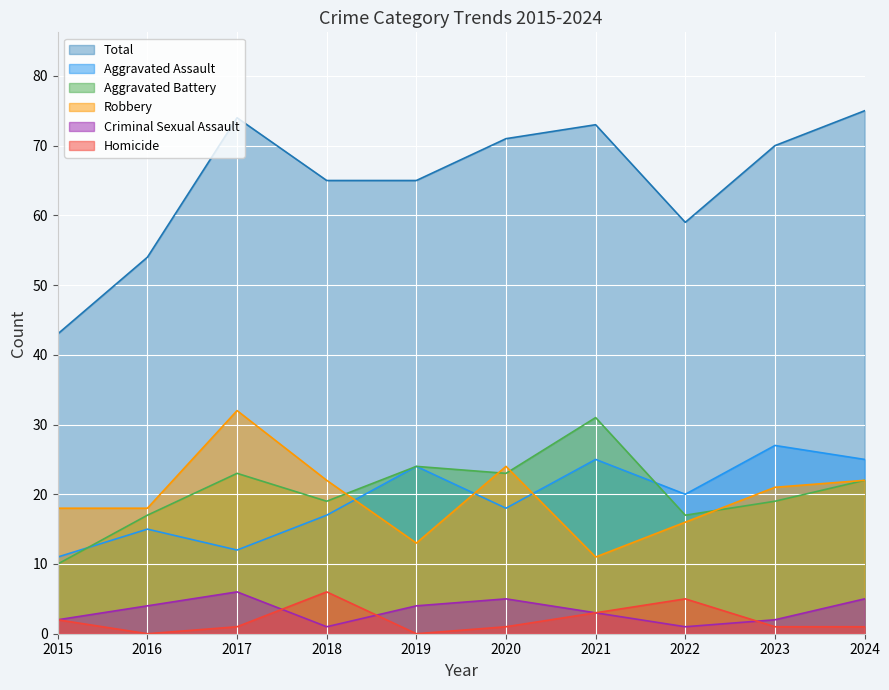

What is the difference between the maximum and minimum values in the Robbery series?

21